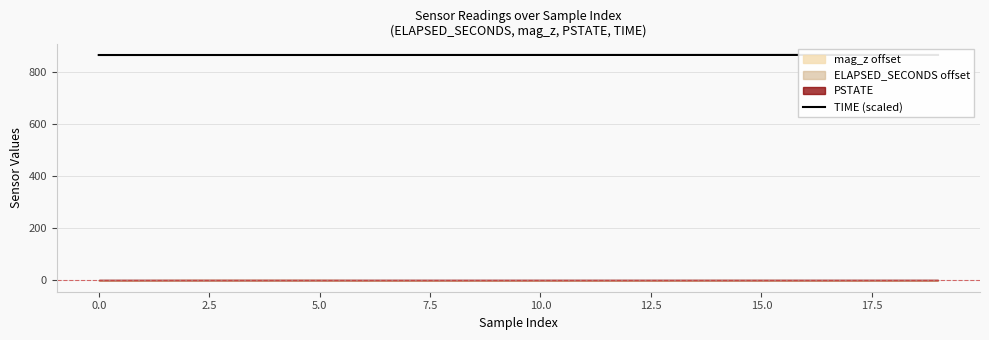

What is the greatest value displayed?

867.2